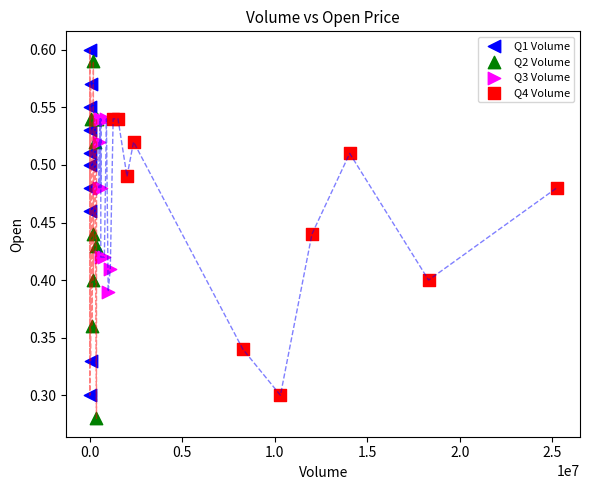

Which series reaches the minimum Y coordinate?

Q2 Volume